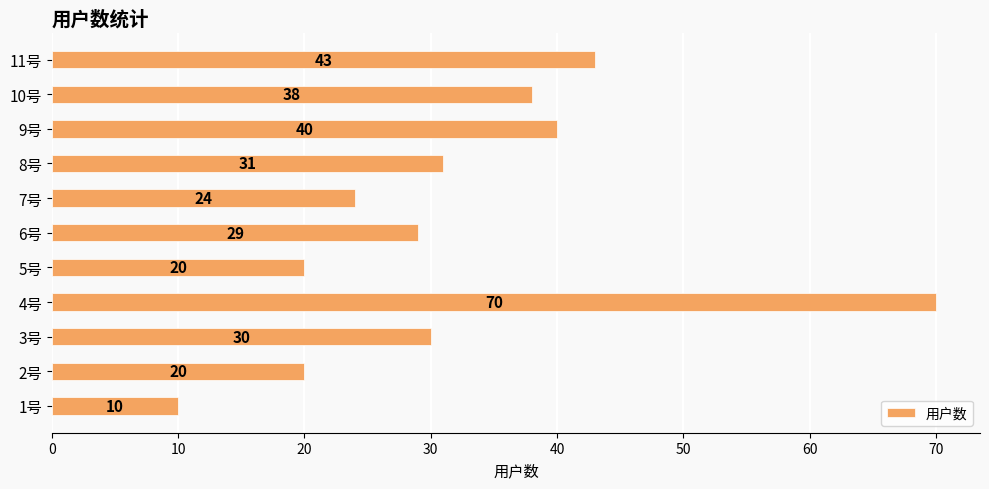

How many bars are there in total?

11